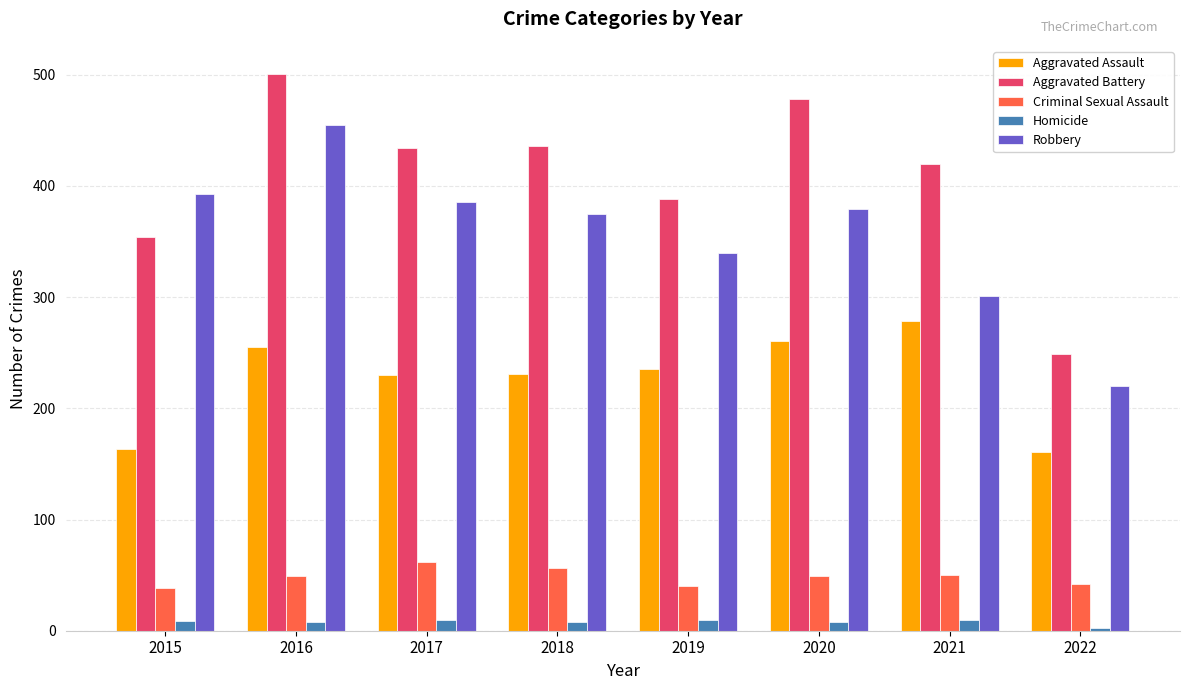

What is the sum of the Aggravated Assault values at 2018 and 2015?

394